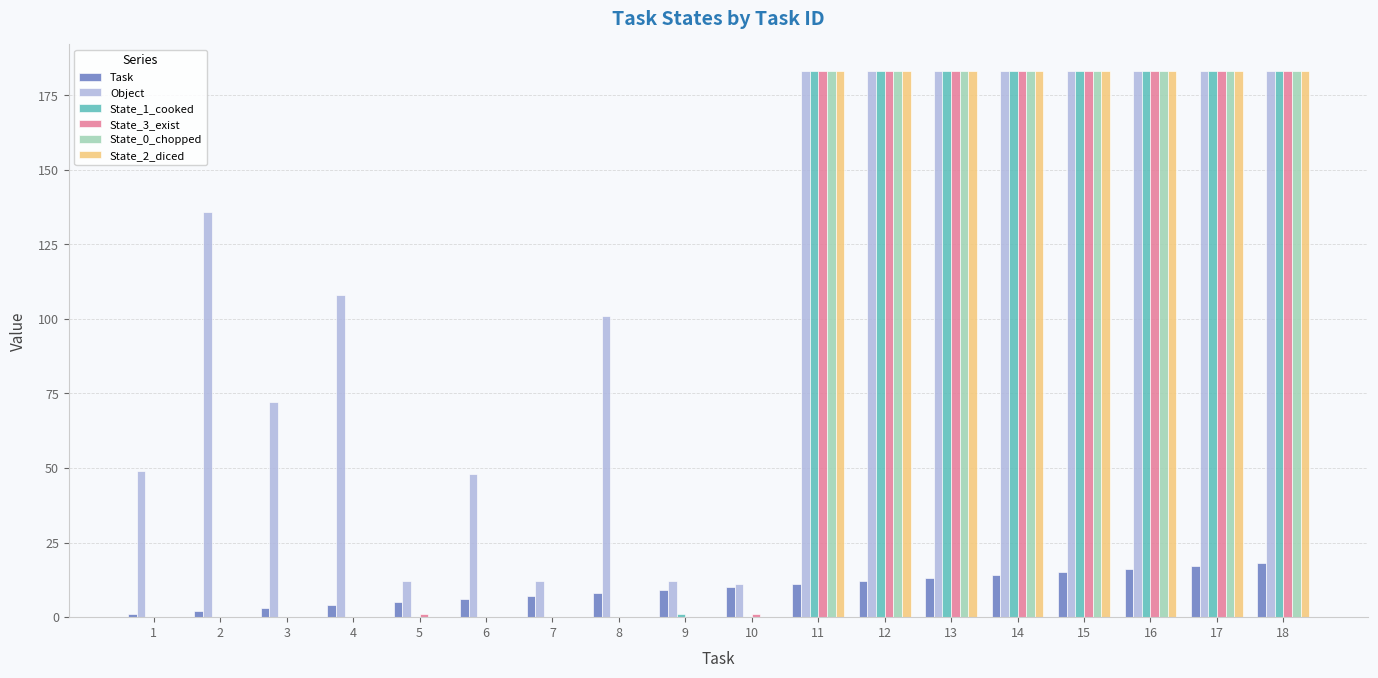

What is the total value across all series at 18?

933